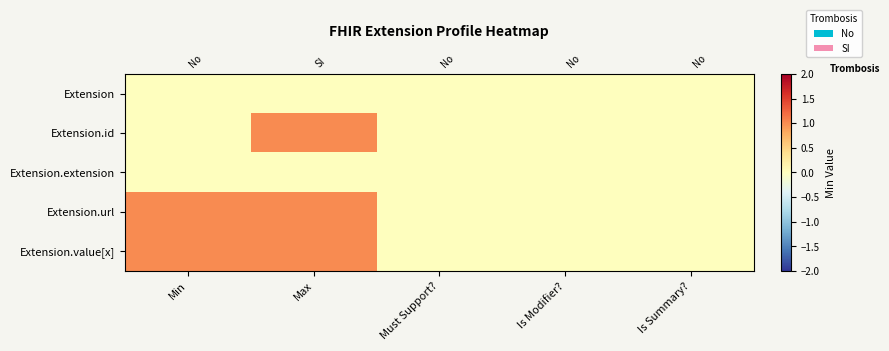

The Extension.id series shows -1 at Must Support?. True or false?

False